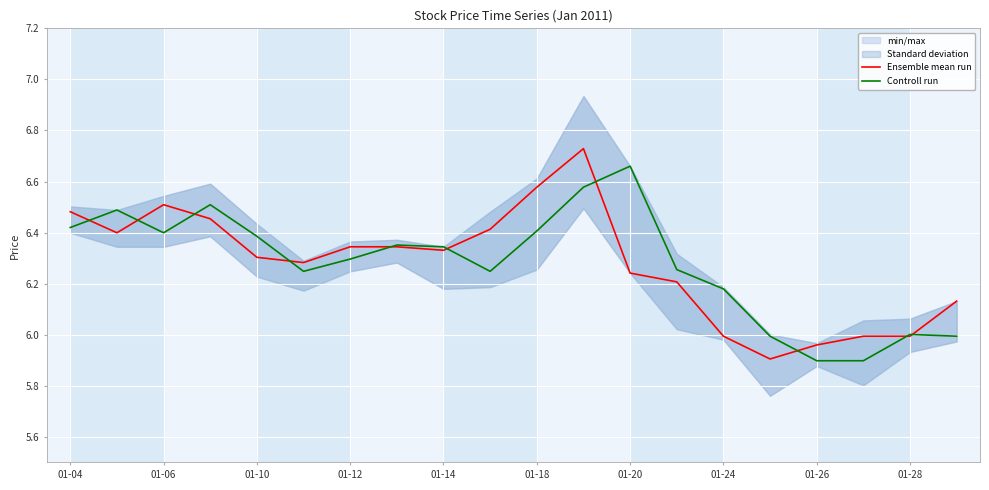

The Controll run series shows 1.3 at 01-06. True or false?

False